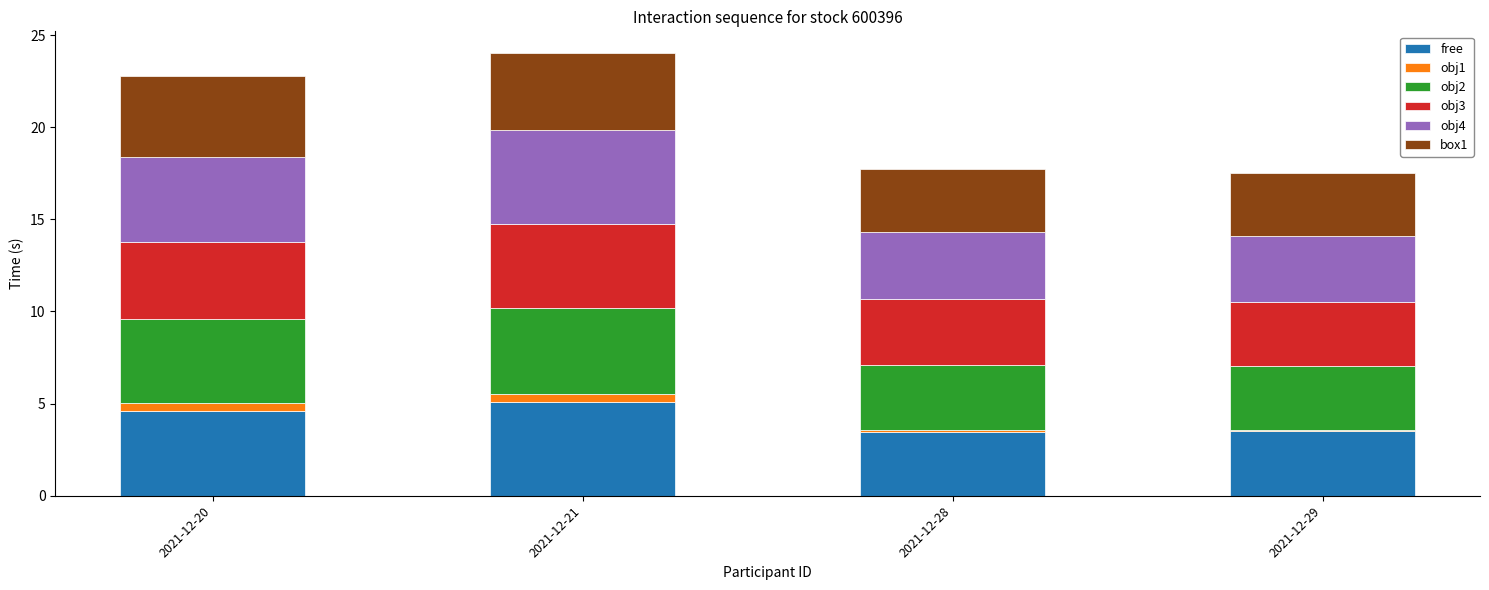

Are the bars horizontal?

No